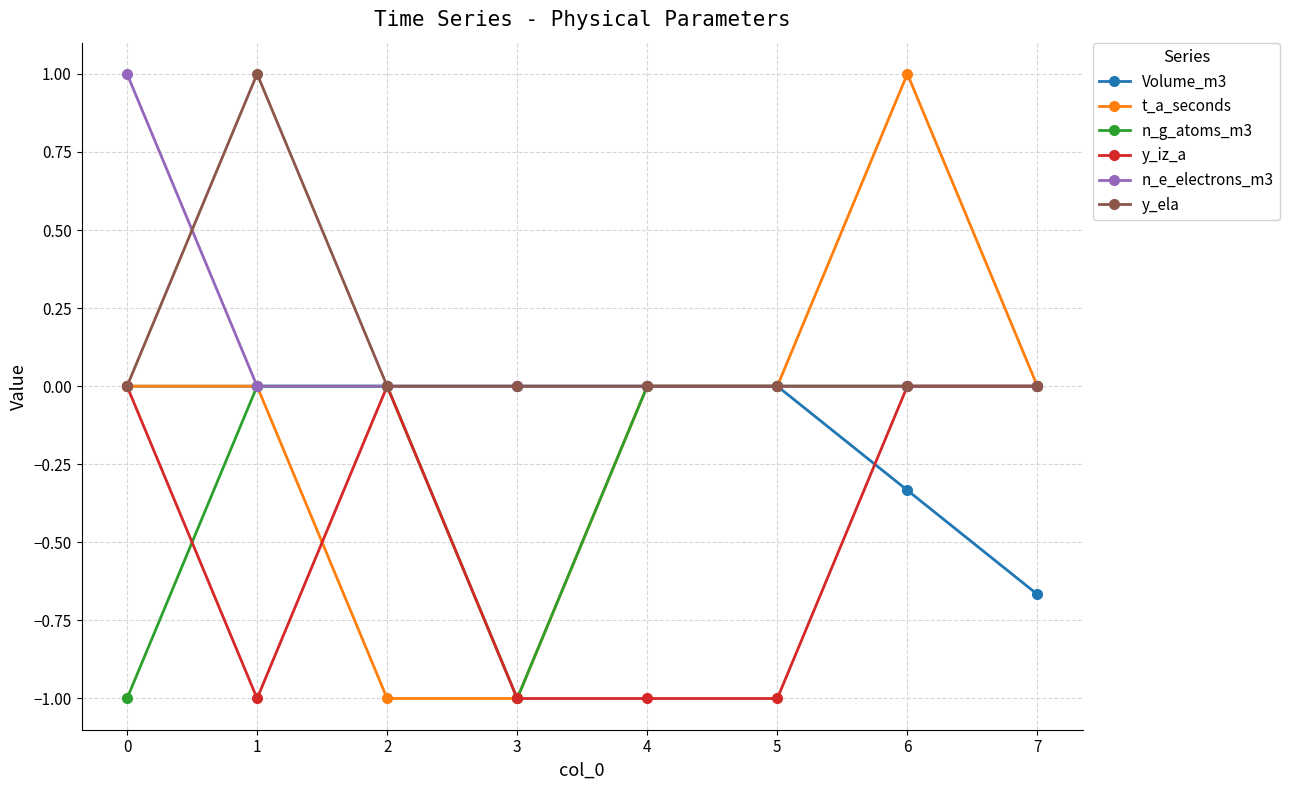

Does the chart display data point markers on the line(s)?

Yes